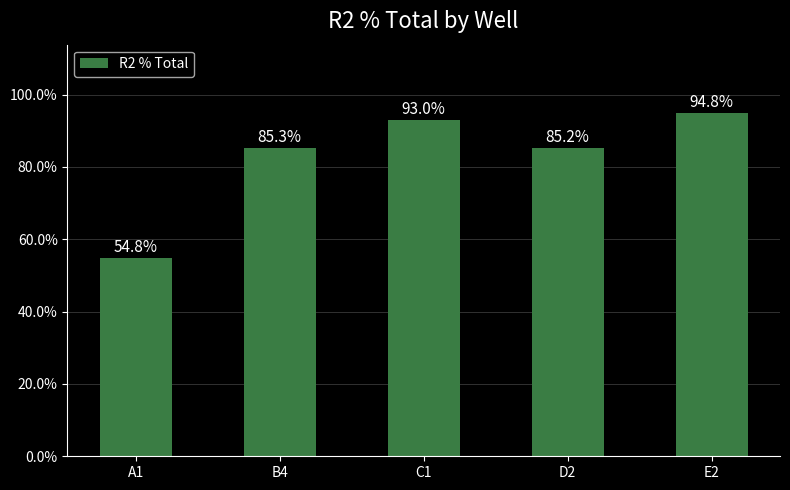

Reading right to left, extract all data points from this chart.

E2=94.8	D2=85.2	C1=93.0	B4=85.3	A1=54.8